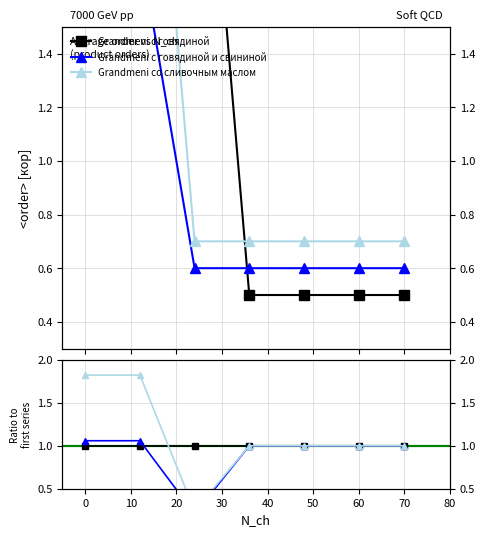

Is the value of Grandmeni с говядиной и свининой at 36 greater than the value of Grandmeni со сливочным маслом at 0?

No